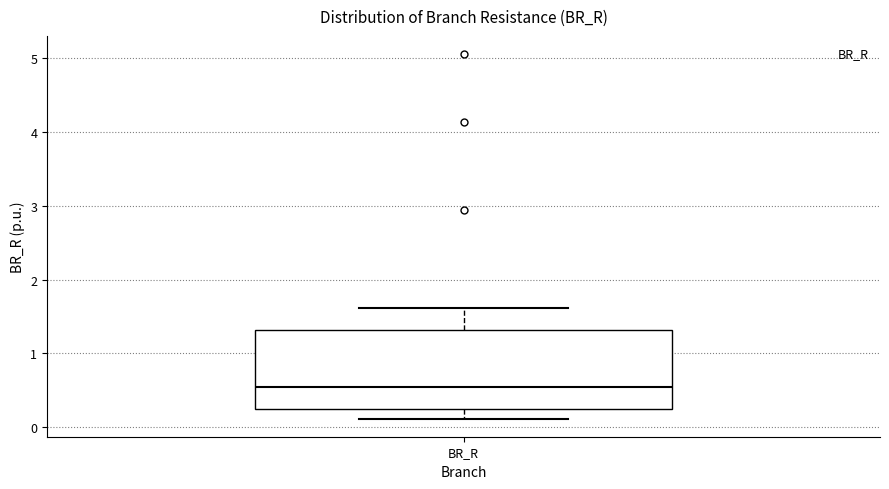

Where is the lower edge of the box for BR_R on the y-axis? The values are not printed on the chart, so give them approximately, as read against the axis.

0.3